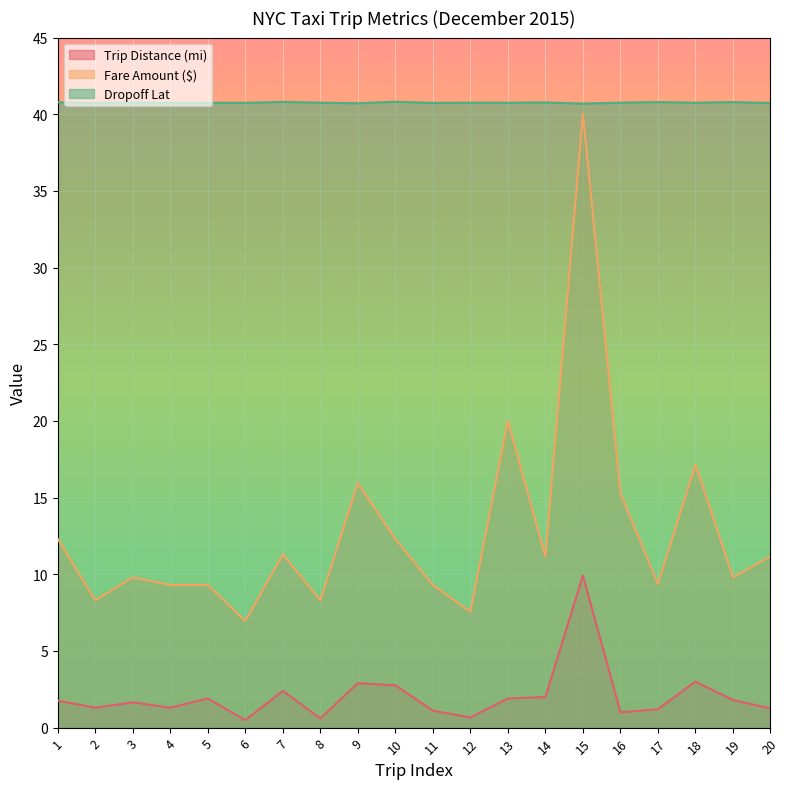

Reading right to left, list all the values displayed in this chart.

Trip Distance (mi): 1.2	1.8	3.0	1.2	1.0	9.9	2.0	1.9	0.7	1.1	2.8	2.9	0.6	2.4	0.5	1.9	1.3	1.6	1.3	1.8
Fare Amount ($): 11.2	9.8	17.2	9.4	15.3	40.0	11.2	20.0	7.6	9.3	12.3	15.9	8.3	11.3	7.0	9.3	9.3	9.8	8.3	12.3
Dropoff Lat: 40.7	40.8	40.8	40.8	40.8	40.7	40.8	40.8	40.8	40.7	40.8	40.7	40.8	40.8	40.7	40.8	40.7	40.8	40.7	40.8